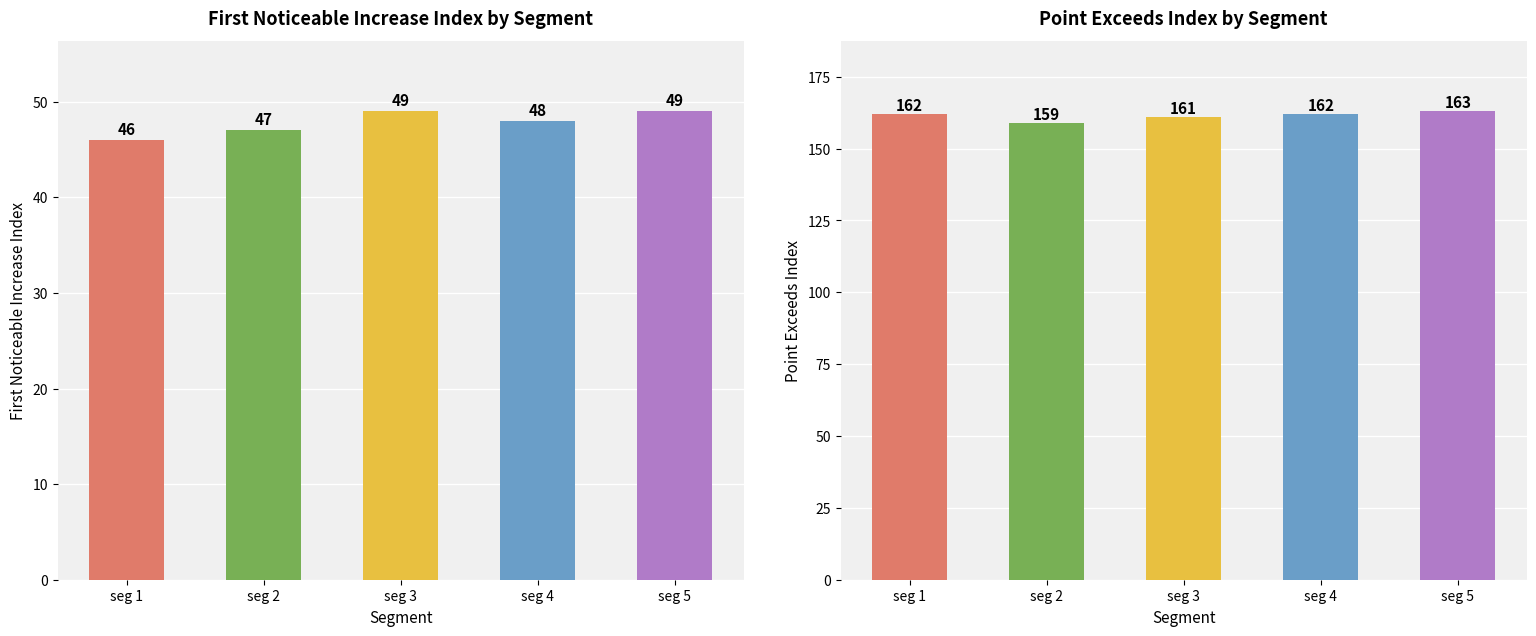

What is the difference between the second highest and minimum values in the First_Noticeable_Increase_Index series?

3